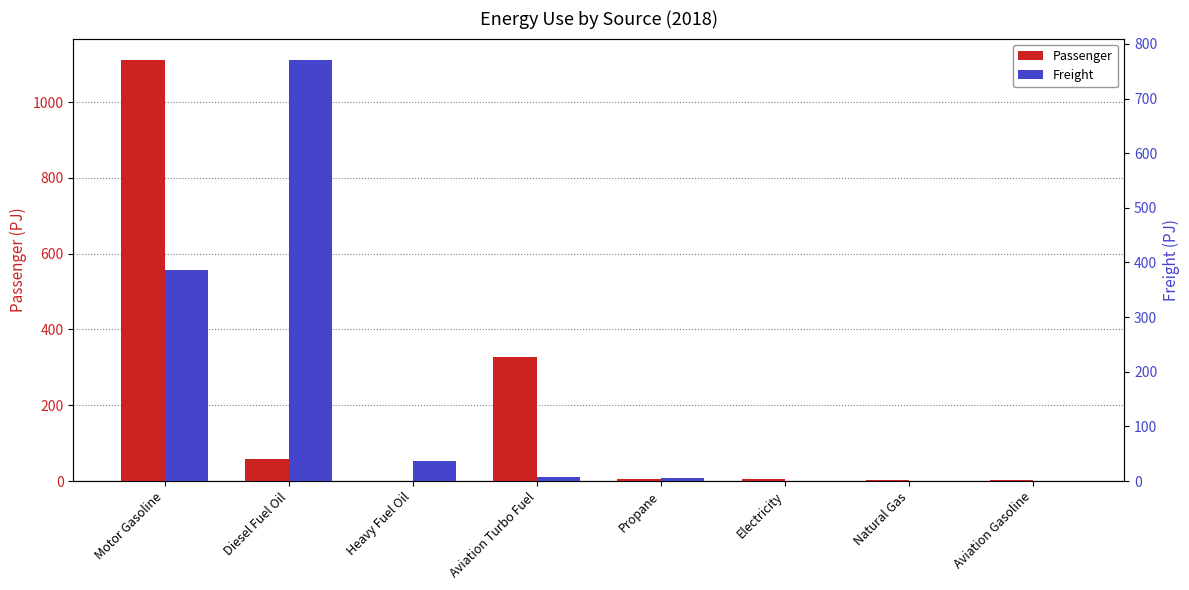

True or false: Freight has a value of 56.4 at Heavy Fuel Oil.

False